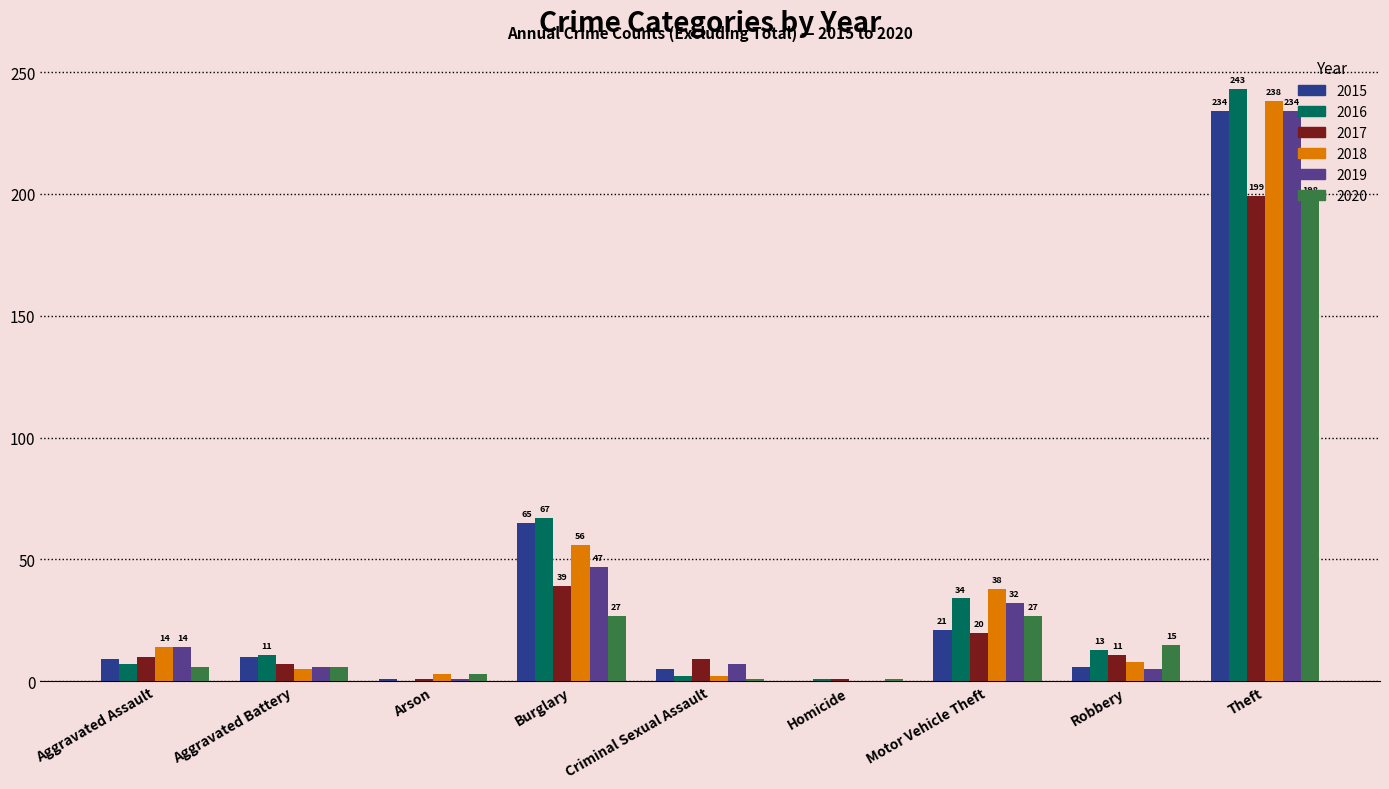

Between Burglary and Motor Vehicle Theft, which series saw the biggest shift?

2015